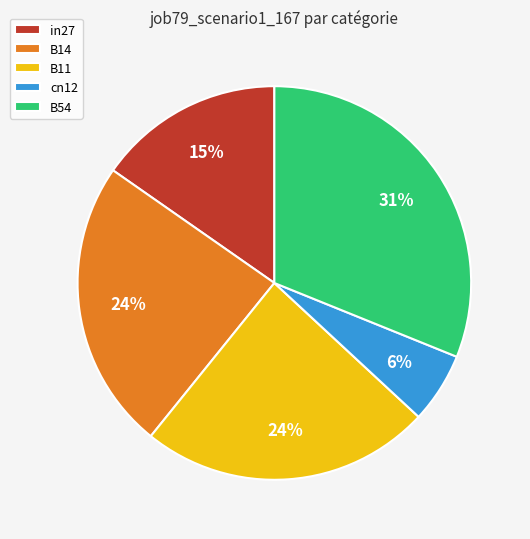

Does in27 account for over 50% of the chart?

No